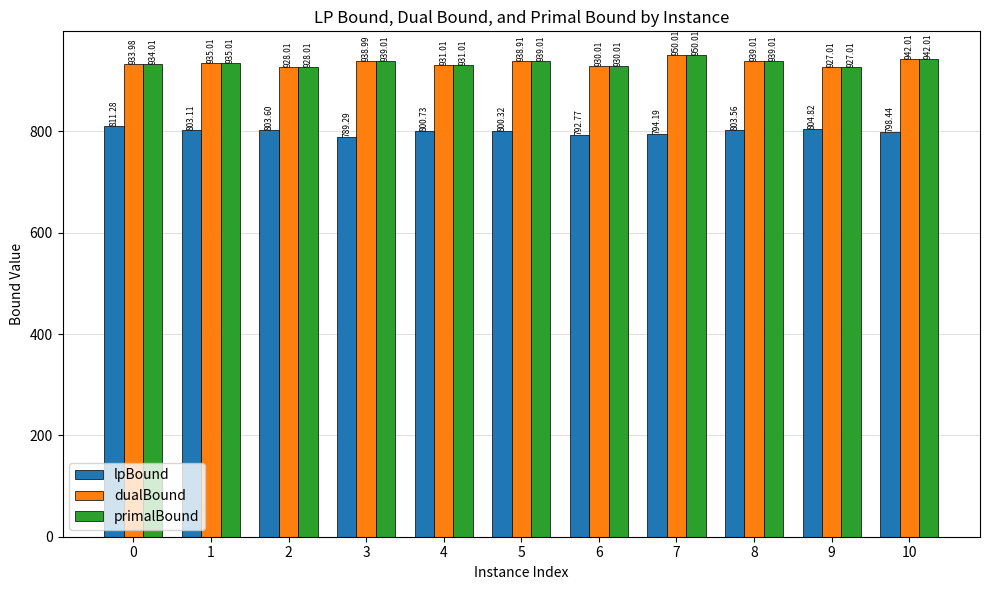

What is the average value of the primalBound series?

935.8